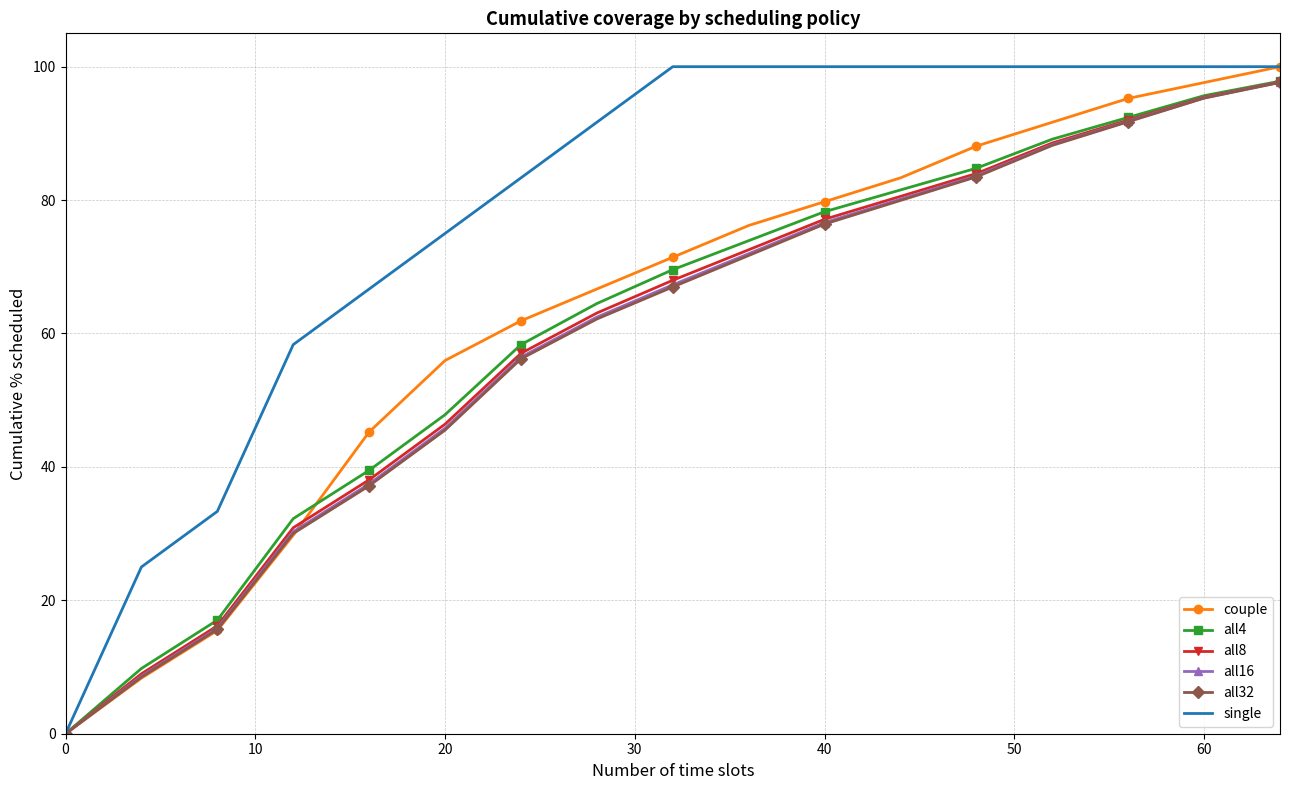

Count the number of categories in the chart.

17